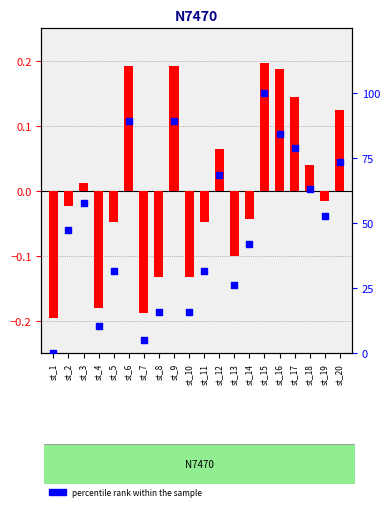

At how many categories does at least one series exceed 10?

18